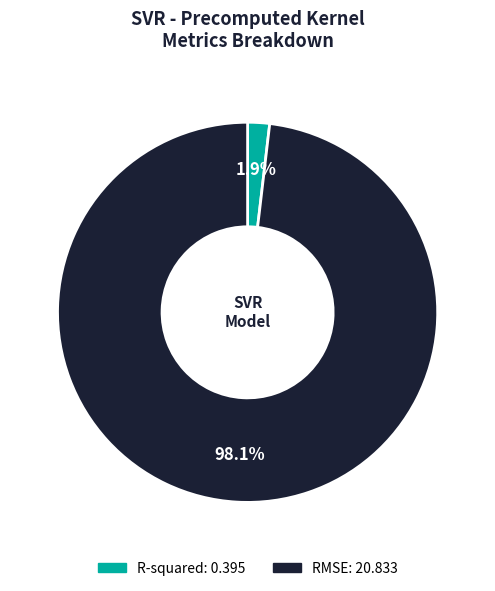

Rank the categories by value from lowest to highest.

R-squared, RMSE